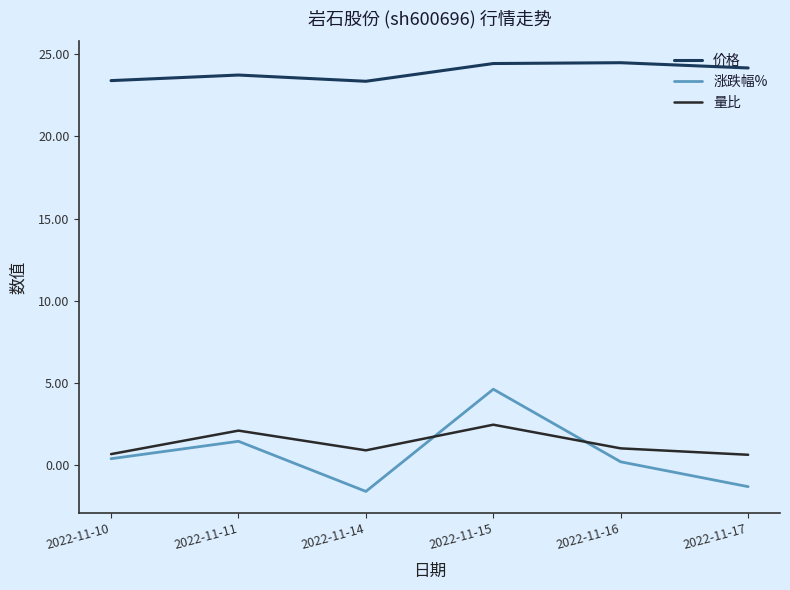

Where does the 价格 series first go above 24?

2022-11-15